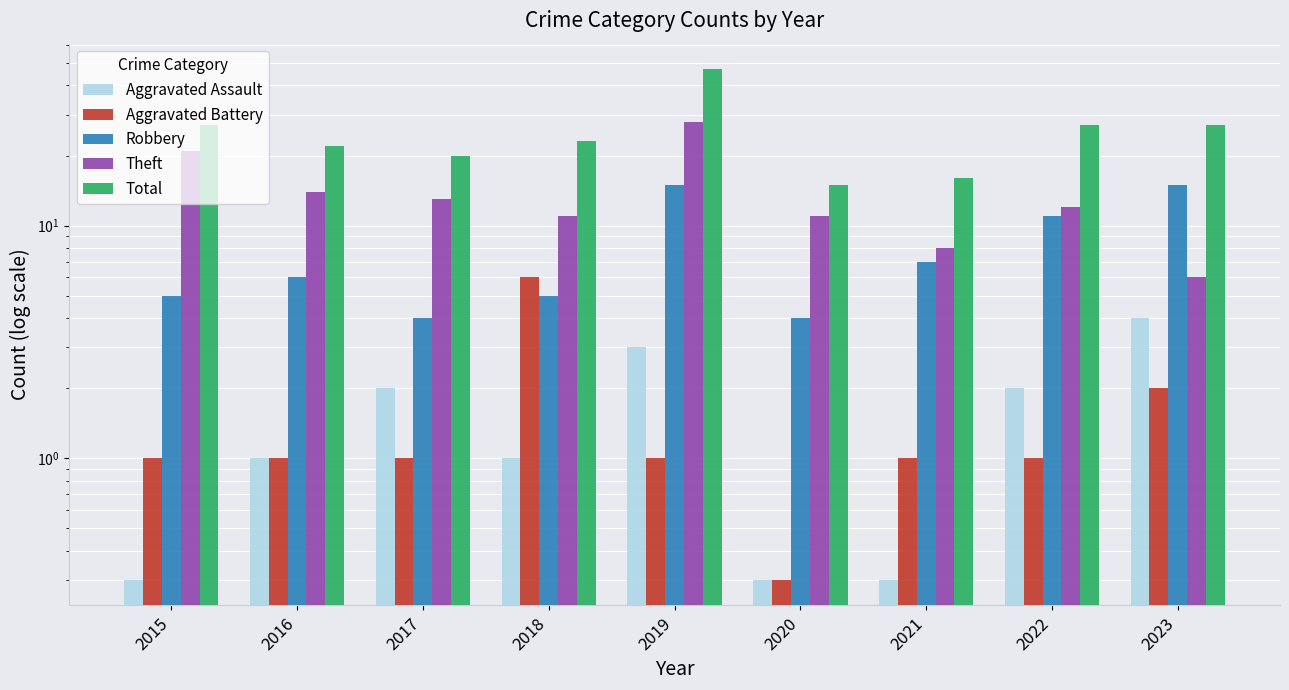

Is it true that Robbery equals 2.1 at 2021?

False